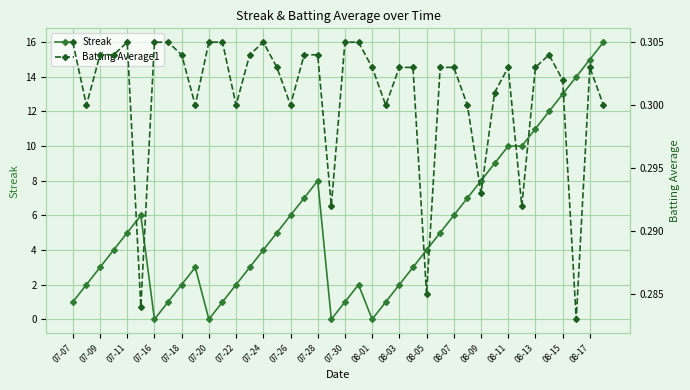

After their last crossing, which series has the higher values: Batting Average1 or Streak?

Streak